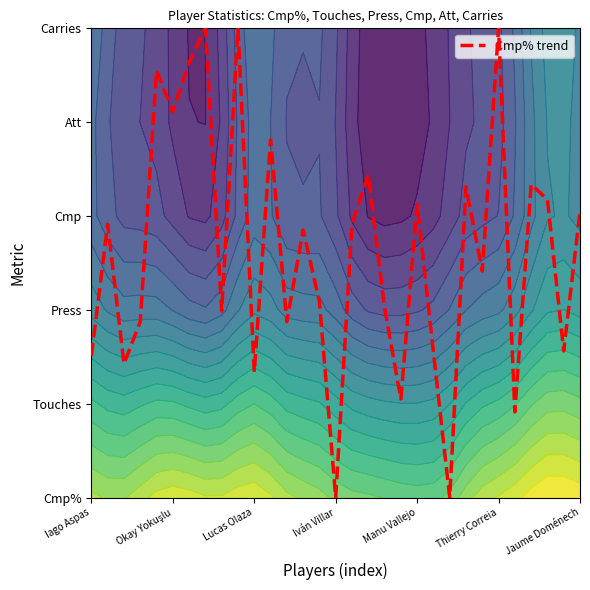

Where is the data nearest to the value 2?

8